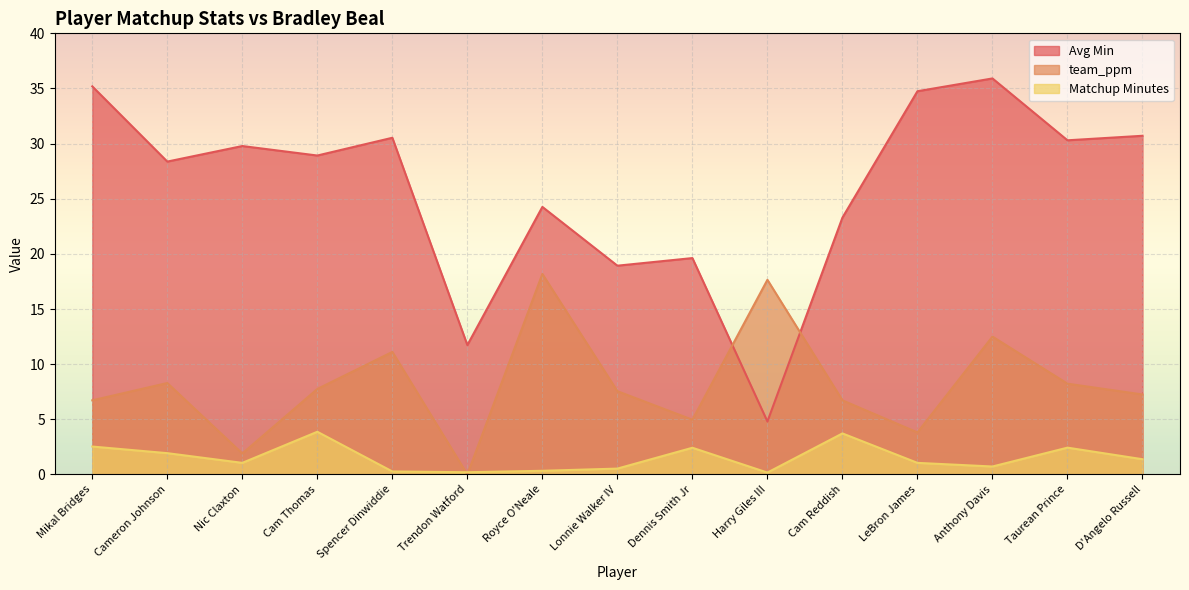

Which has a higher value, Spencer Dinwiddie or Cam Reddish?

Spencer Dinwiddie